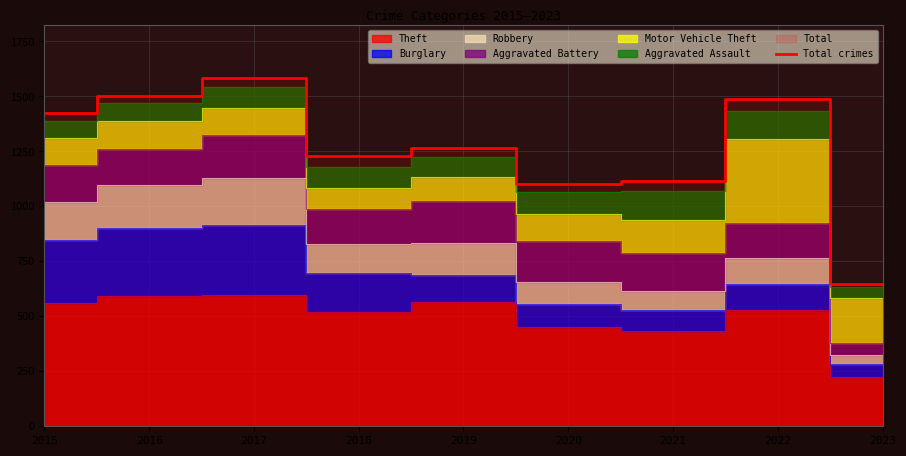

What is the value of the 2nd point from the left?

1501